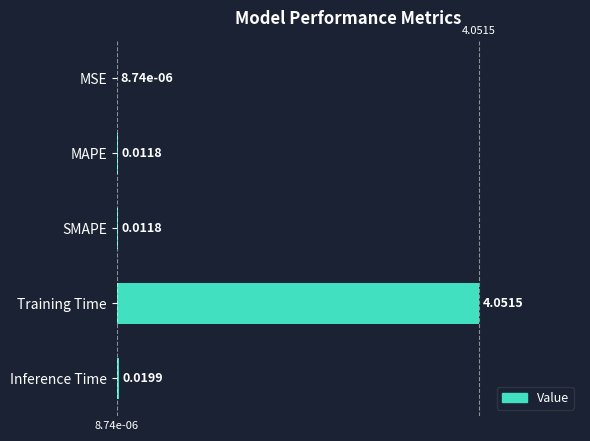

Which category has the highest value across all series?

Training Time